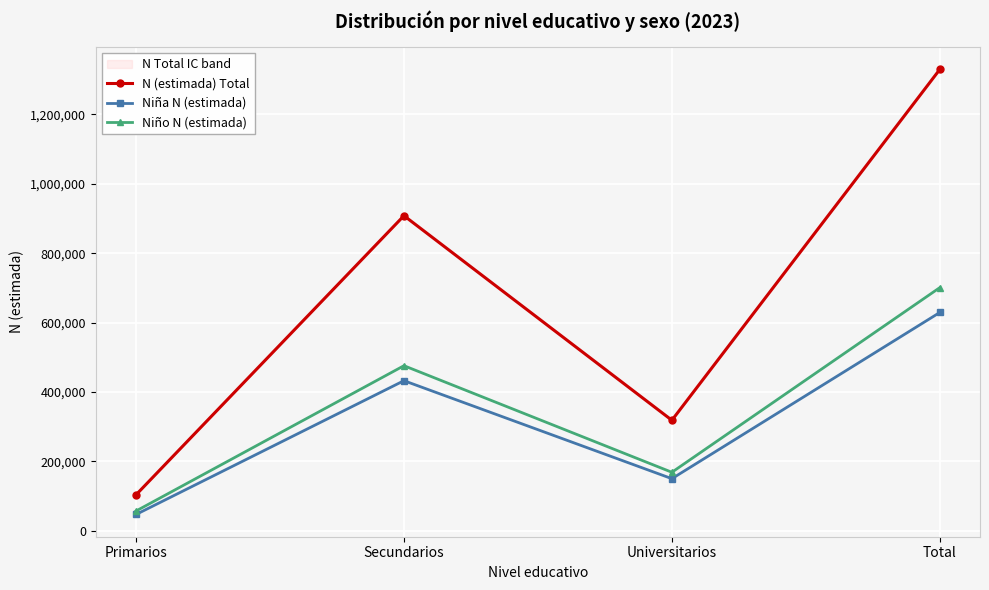

How many data points does each series have?

4